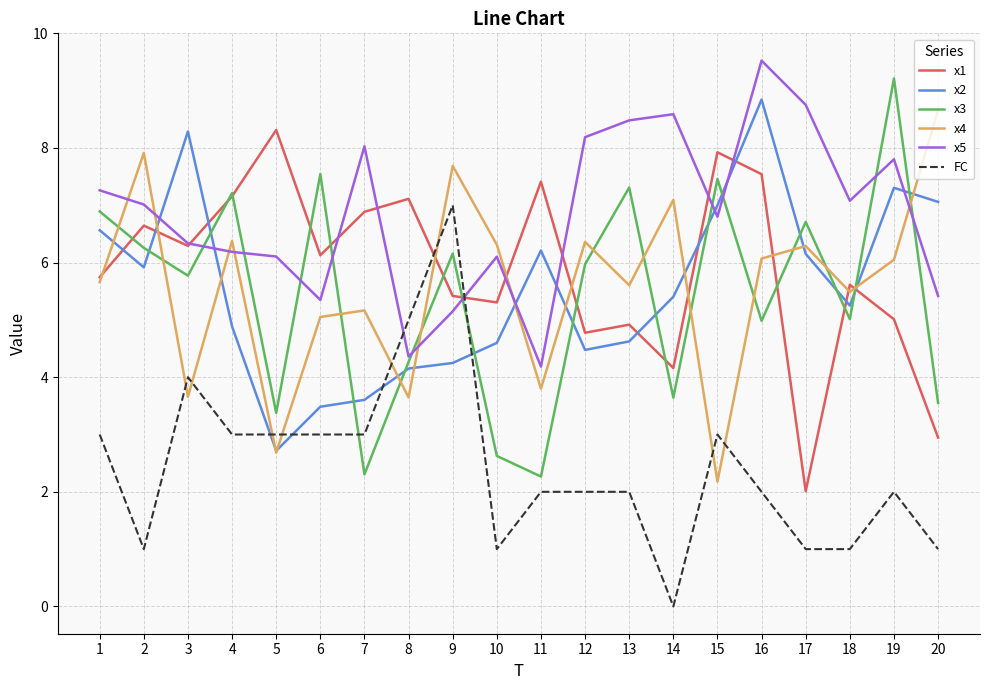

Between which two adjacent categories do x1 and x2 first intersect?

1 and 2